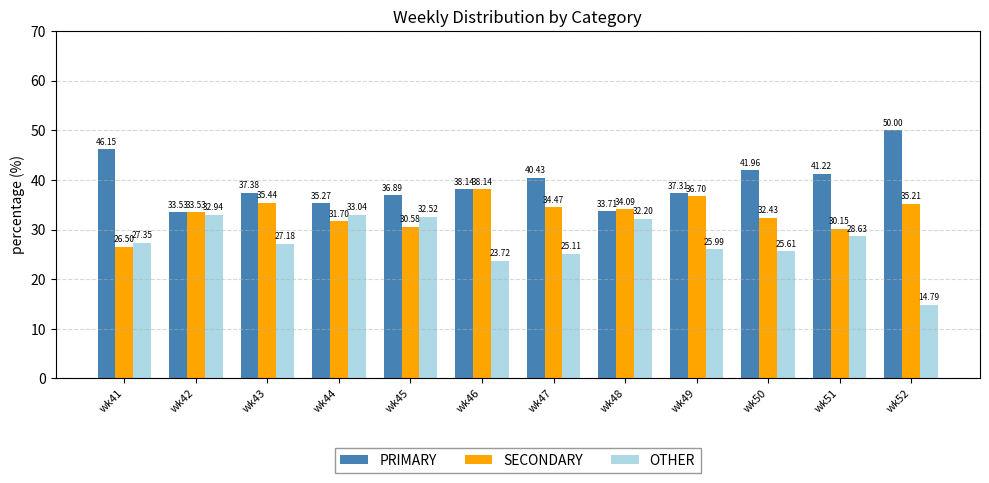

How many distinct data groups are displayed?

3